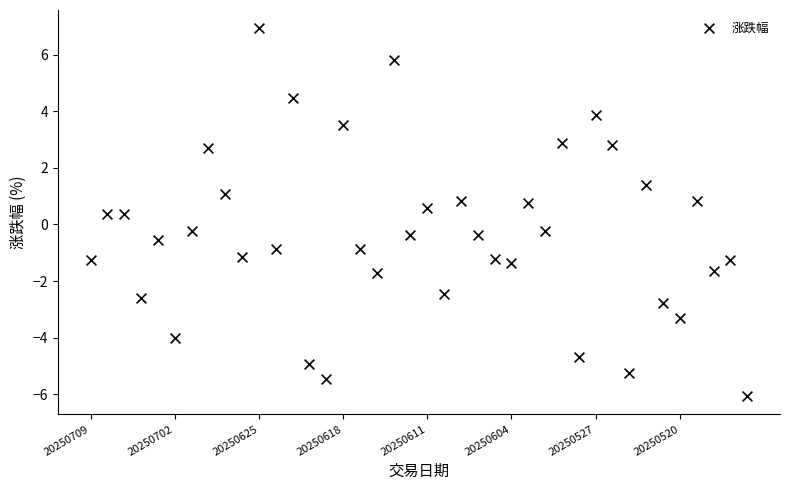

What is the range of Y values (max minus min)?

13.0